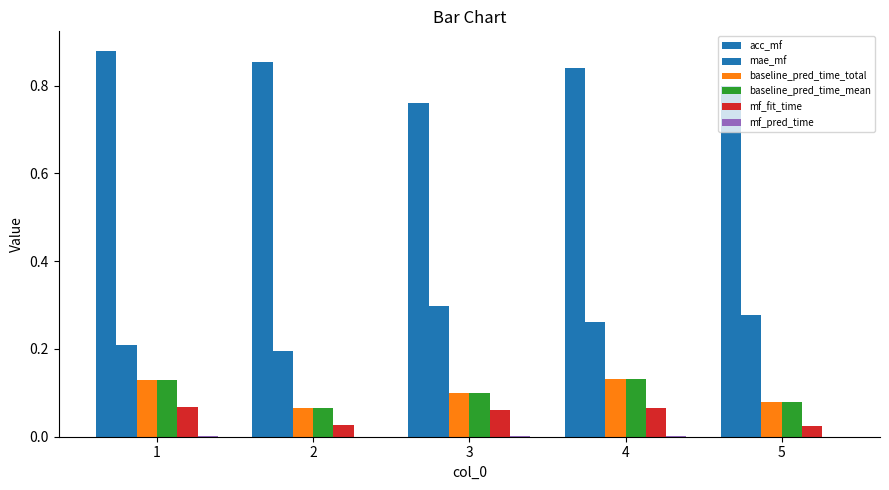

Reading left to right, list all the values displayed in this chart.

acc_mf: 1=0.9	2=0.9	3=0.8	4=0.8	5=0.8
mae_mf: 1=0.2	2=0.2	3=0.3	4=0.3	5=0.3
baseline_pred_time_total: 1=0.1	2=0.1	3=0.1	4=0.1	5=0.1
baseline_pred_time_mean: 1=0.1	2=0.1	3=0.1	4=0.1	5=0.1
mf_fit_time: 1=0.1	2=0.0	3=0.1	4=0.1	5=0.0
mf_pred_time: 1=0.0	2=0.0	3=0.0	4=0.0	5=0.0